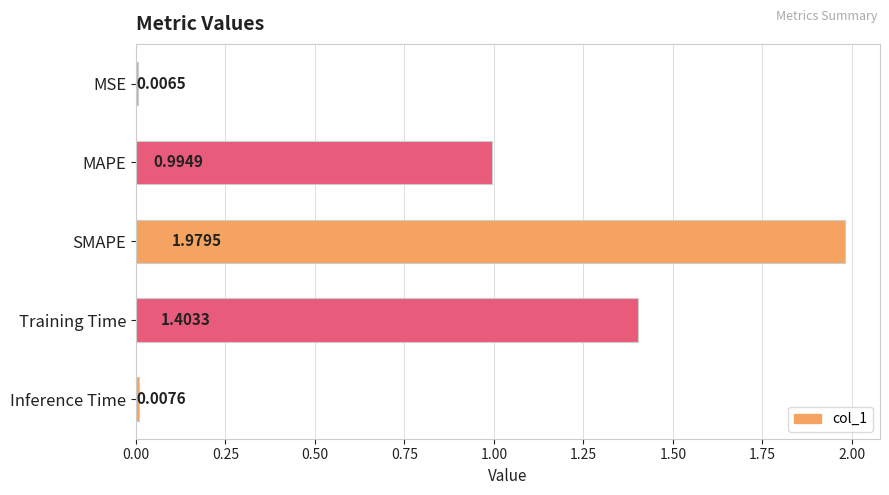

List the labels in order of value, smallest first.

MSE, Inference Time, MAPE, Training Time, SMAPE